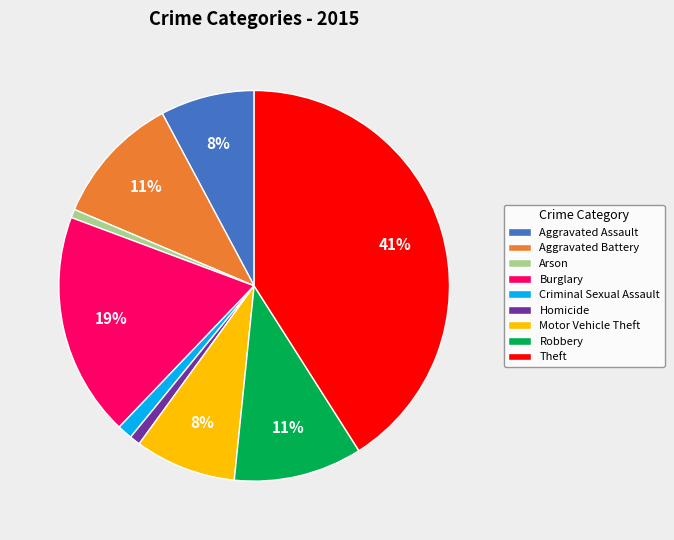

Is there a majority slice in this chart?

No